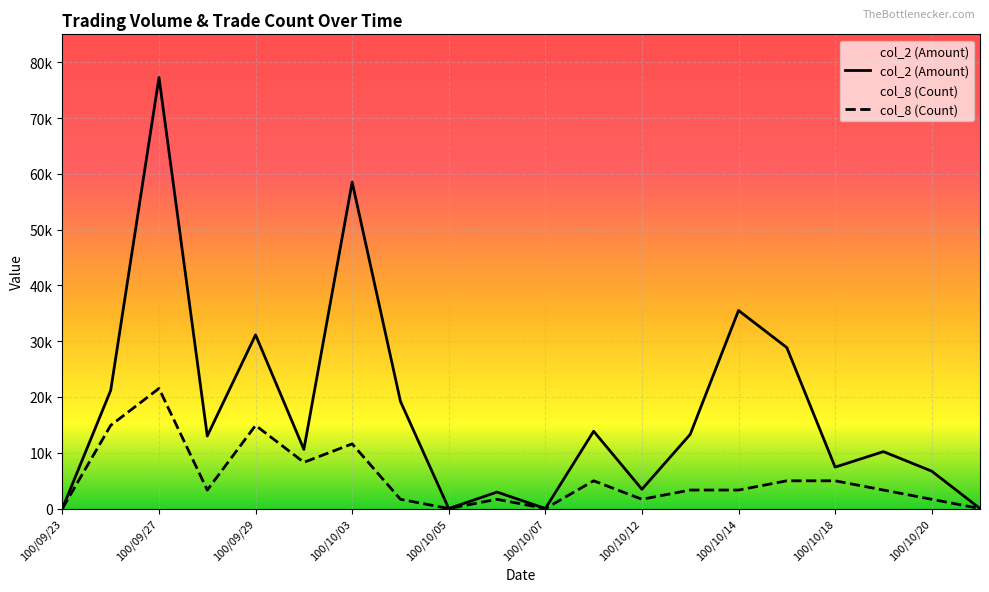

What is the value of the col_8 (Count) point at the 19th from the left?

1655.8